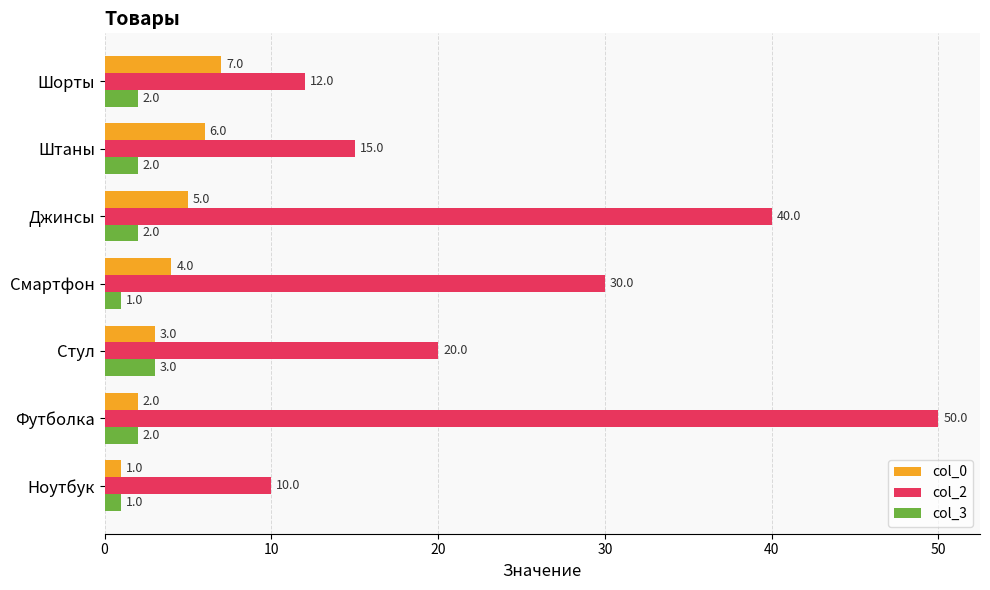

What value does the col_2 series have at Футболка, to the nearest 10?

50